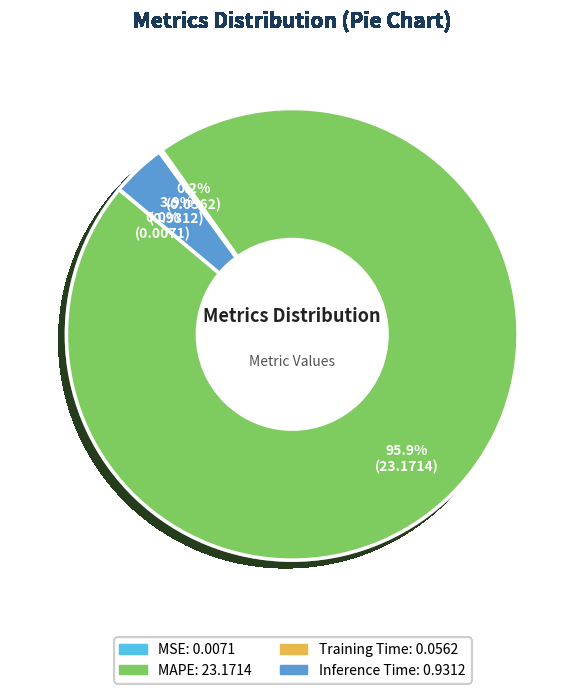

Is there any slice that represents more than half of the pie?

Yes